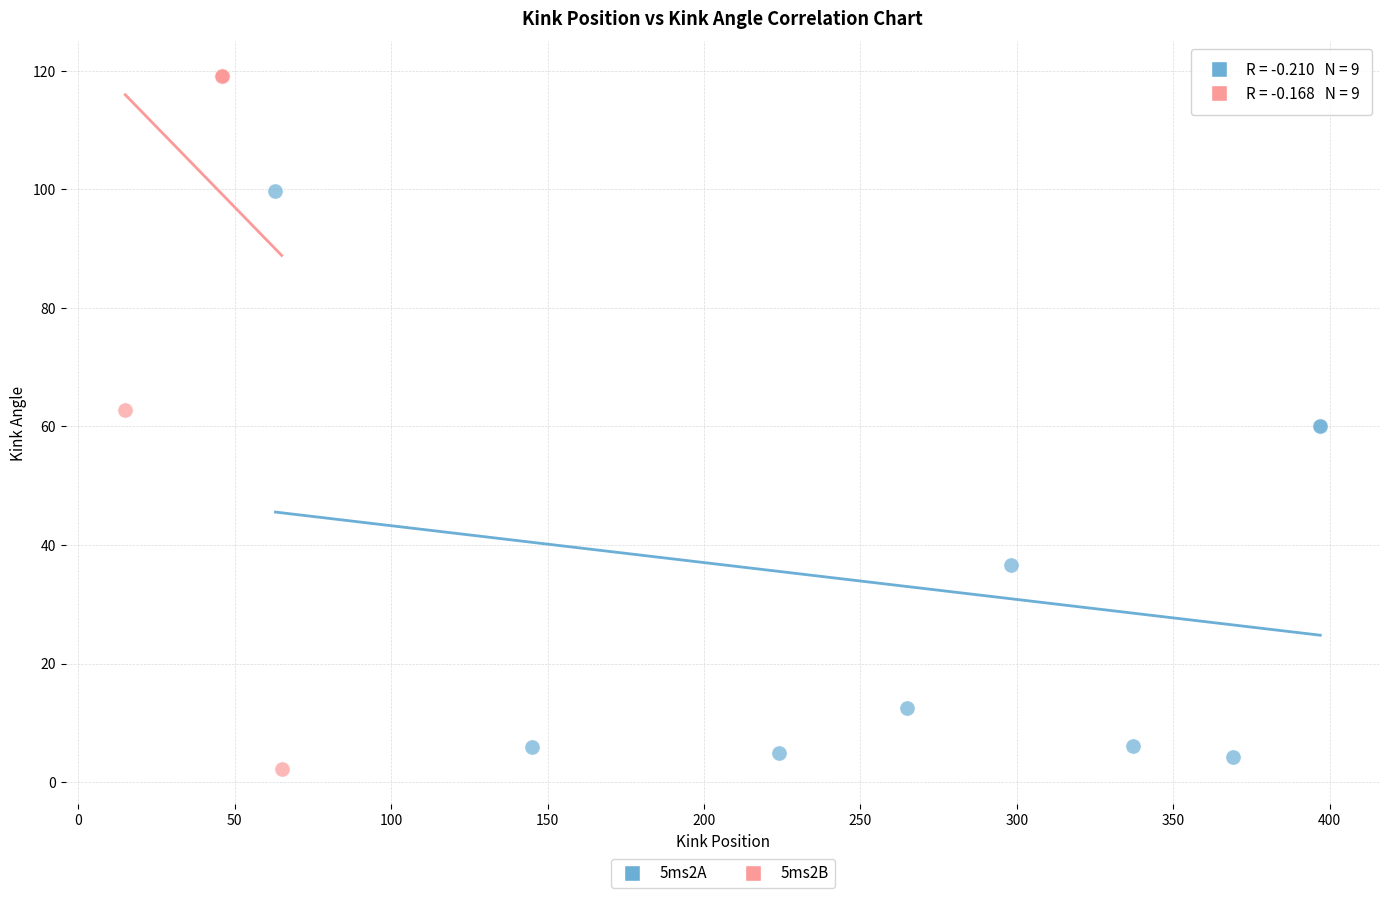

Which series reaches the maximum Y coordinate?

5ms2B